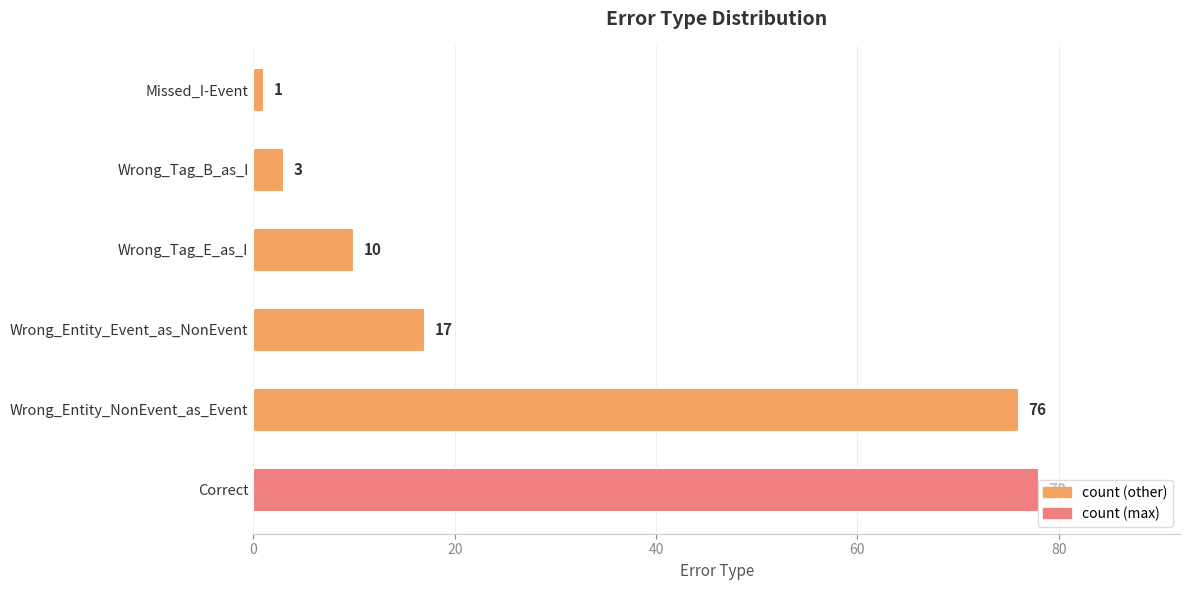

Is it true that the value at Wrong_Entity_Event_as_NonEvent is 17?

True